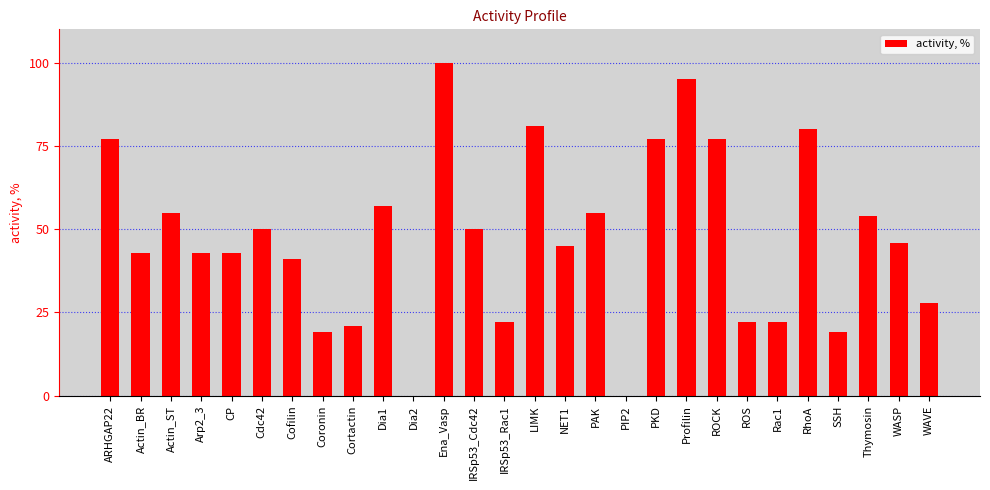

What is the greatest value displayed?

100